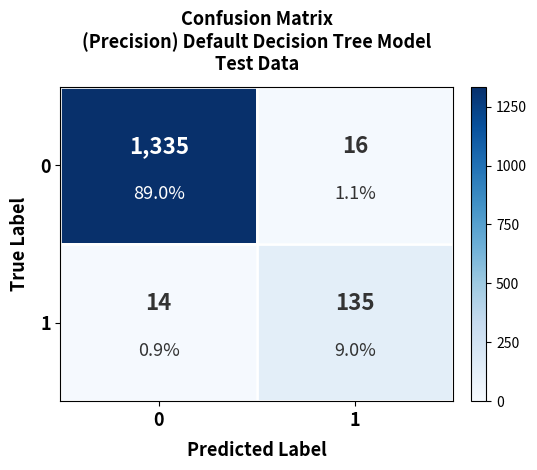

List the labels in order of 0 value, largest first.

0, 1